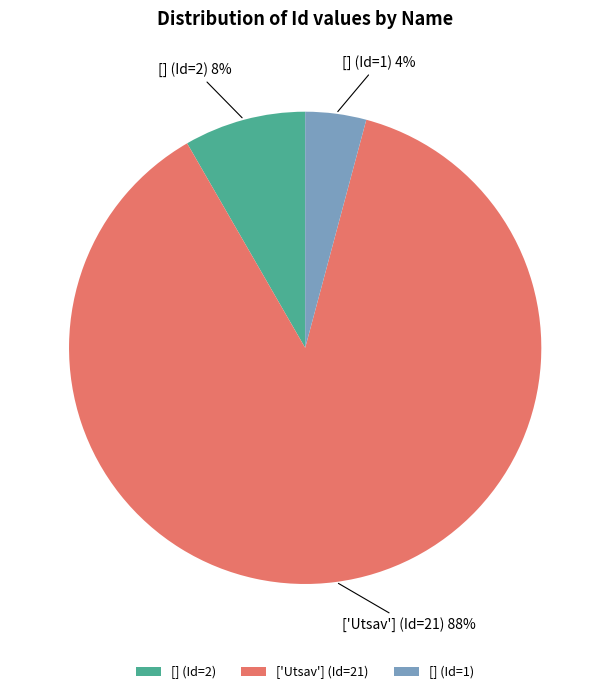

Approximately how many times larger is the value at [] (Id=1) compared to [] (Id=2)?

0.5